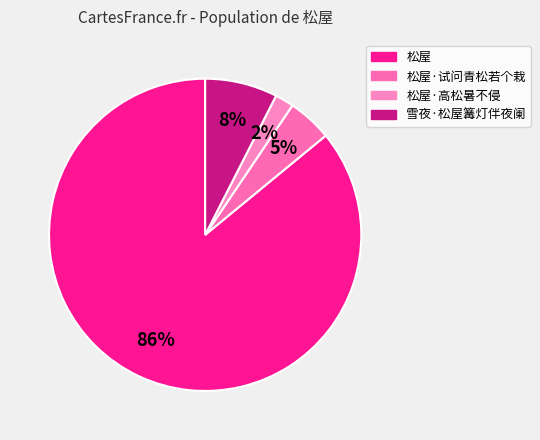

How many segments does this pie chart have?

4